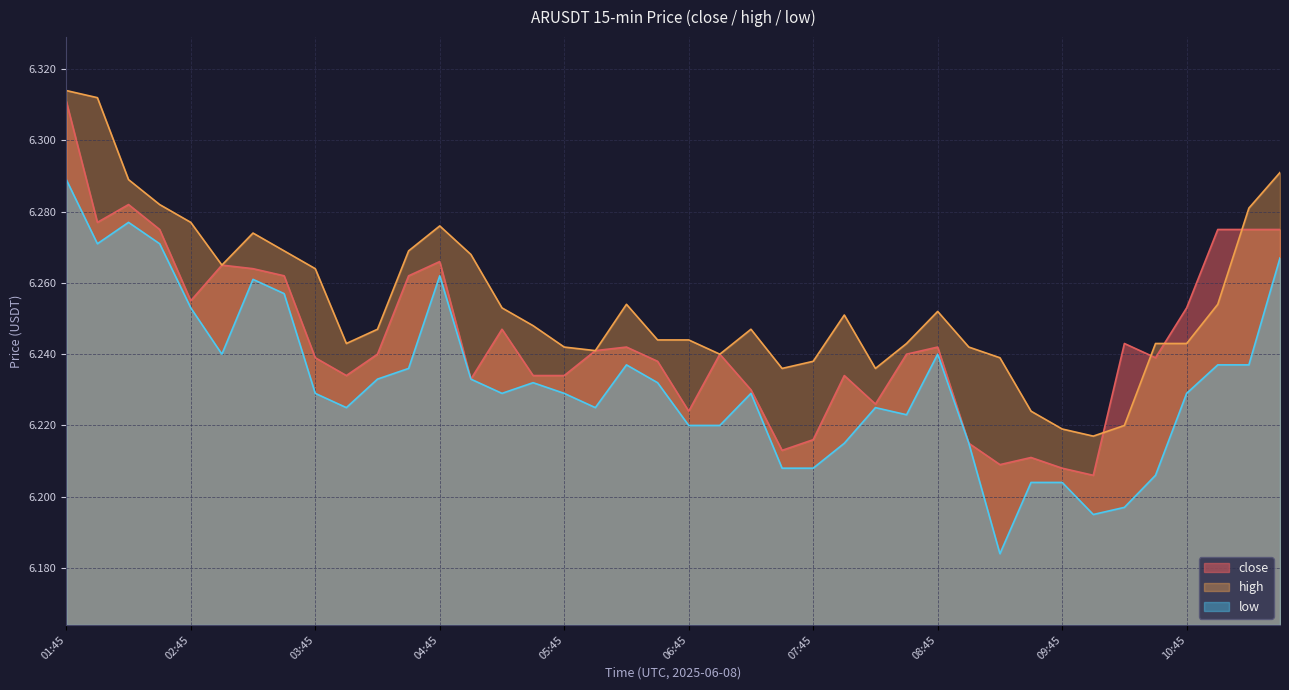

How many categories are shown in the chart?

40